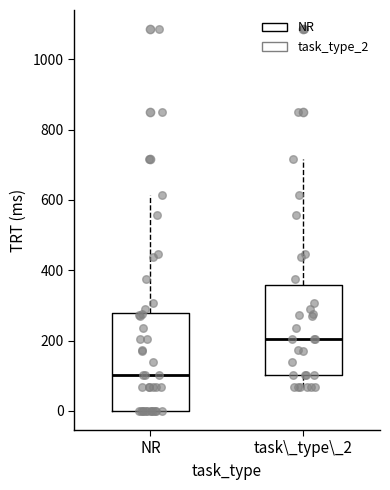

Reading left to right, transcribe this box plot: for each box, give where its median line is, the range the box spans, and where its two whiskers end, as read against the y-axis. The values are not printed on the chart, so give them approximately, as read against the axis.

NR: median 100, box 0 to 280, whiskers 0 to 620
task\_type\_2: median 200, box 100 to 360, whiskers 60 to 720